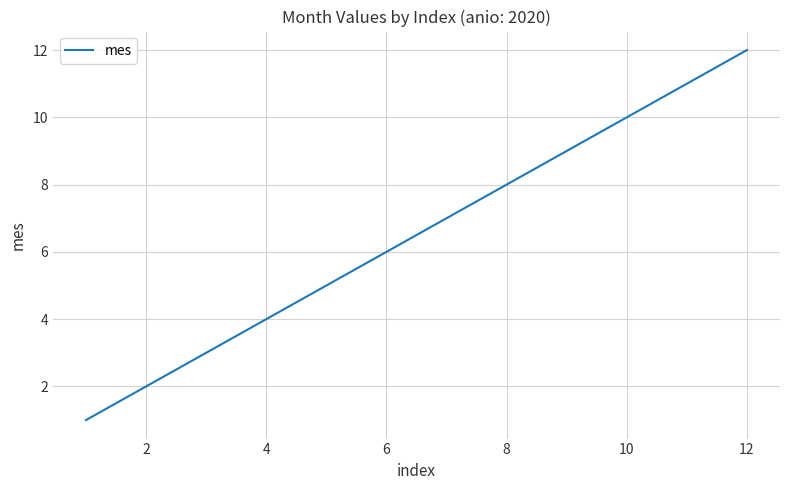

Reading left to right, list all the values displayed in this chart.

1	2	3	4	5	6	7	8	9	10	11	12